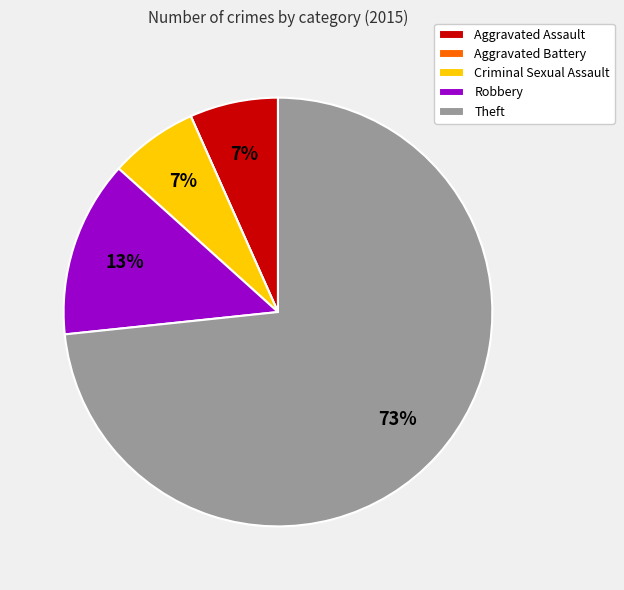

Combined, do Aggravated Assault and Theft account for over 50%?

Yes